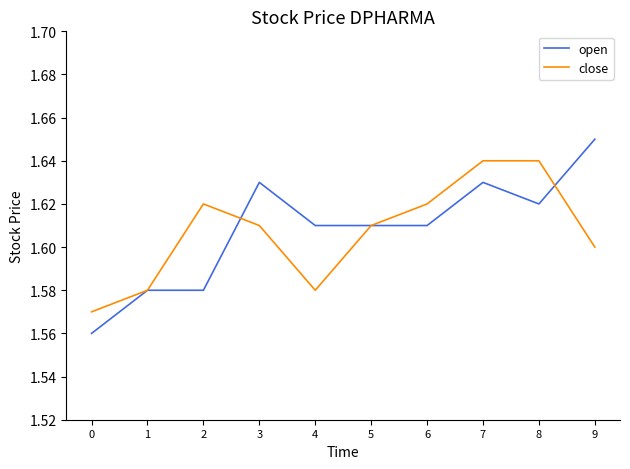

At which category is the sum across all series the highest?

7